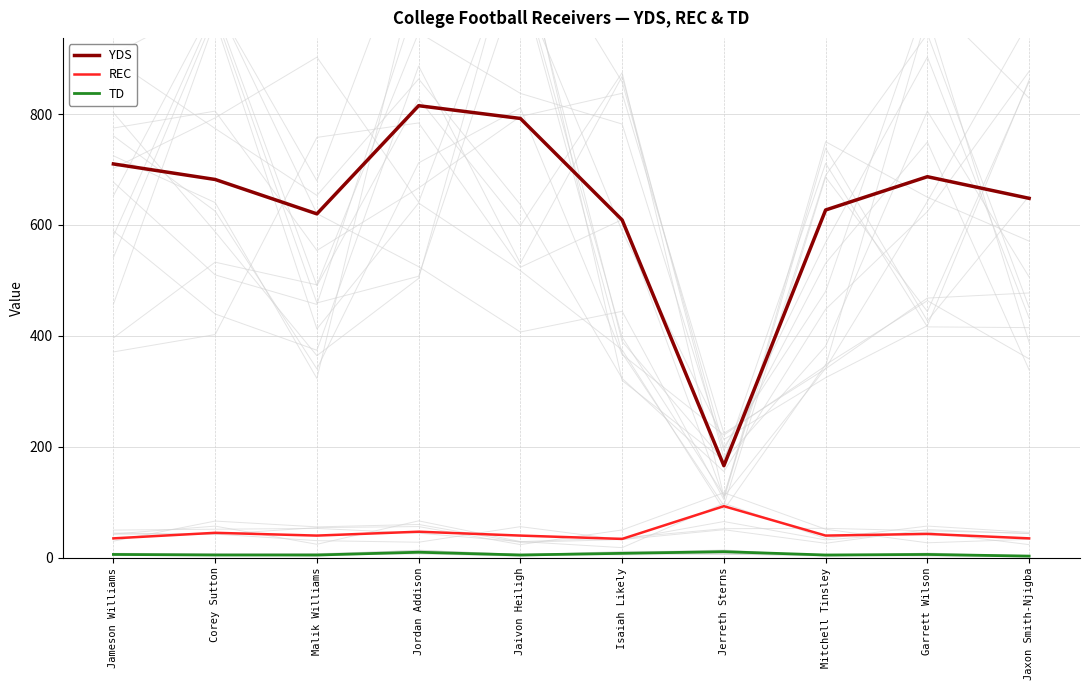

What is the difference between the YDS values at Jaxon Smith-Njigba and Jordan Addison?

167